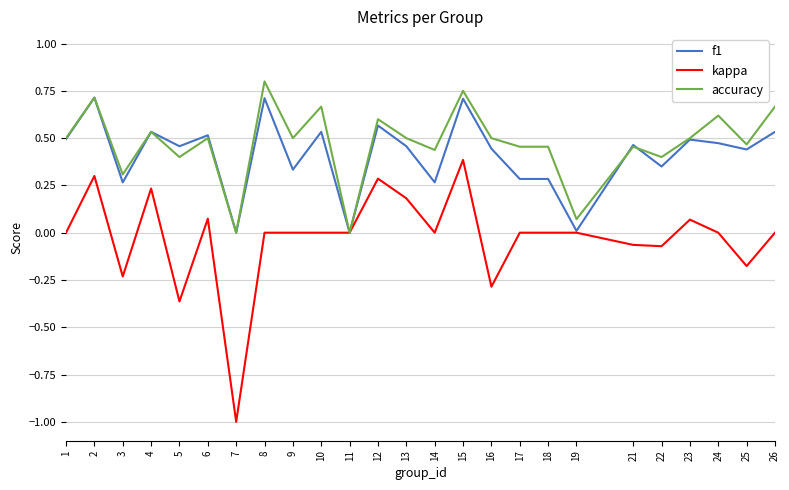

Is the value of accuracy at 25 greater than the value of kappa at 17?

Yes